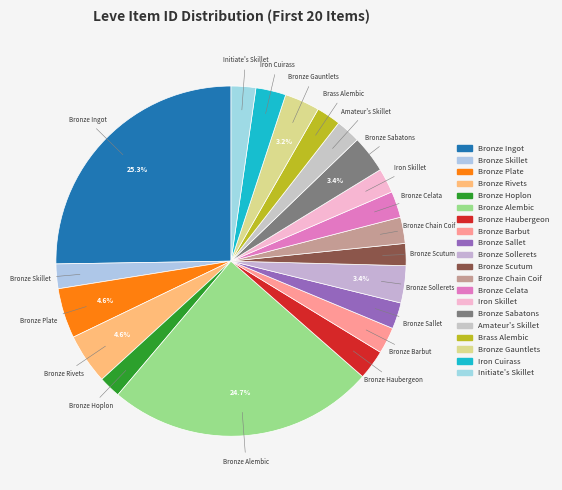

To the nearest percent, what portion does Bronze Chain Coif represent?

2%